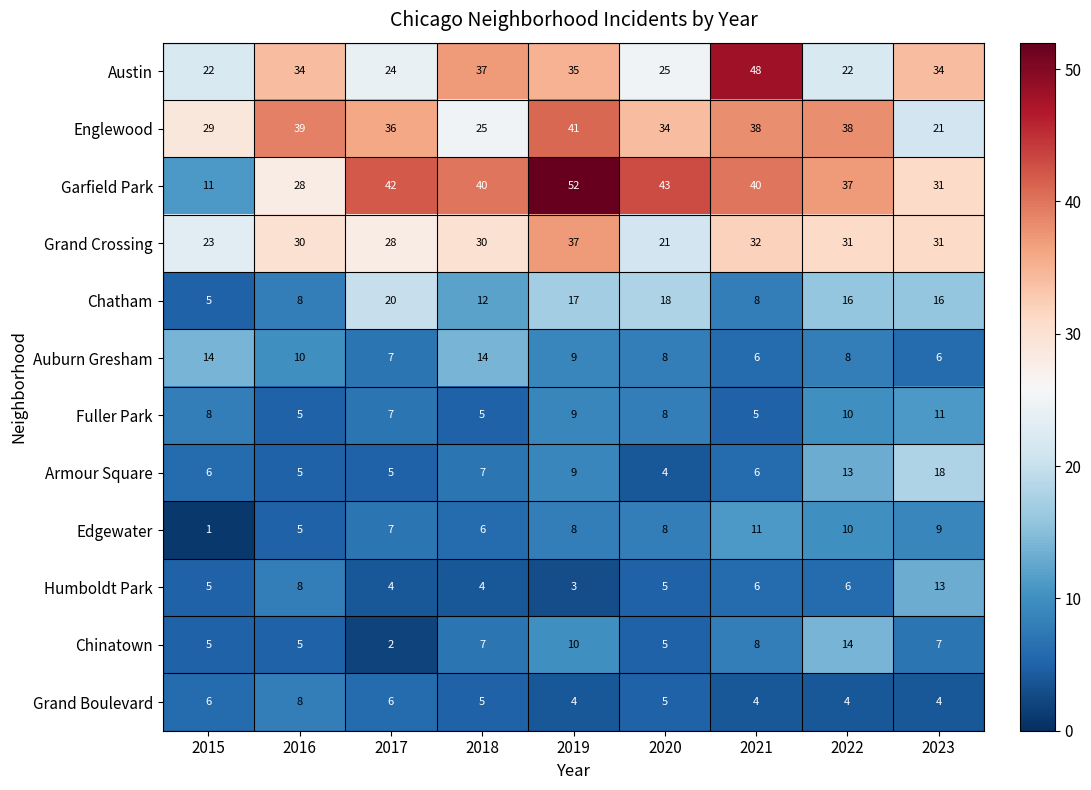

What is the average value of the Grand Crossing series?

29